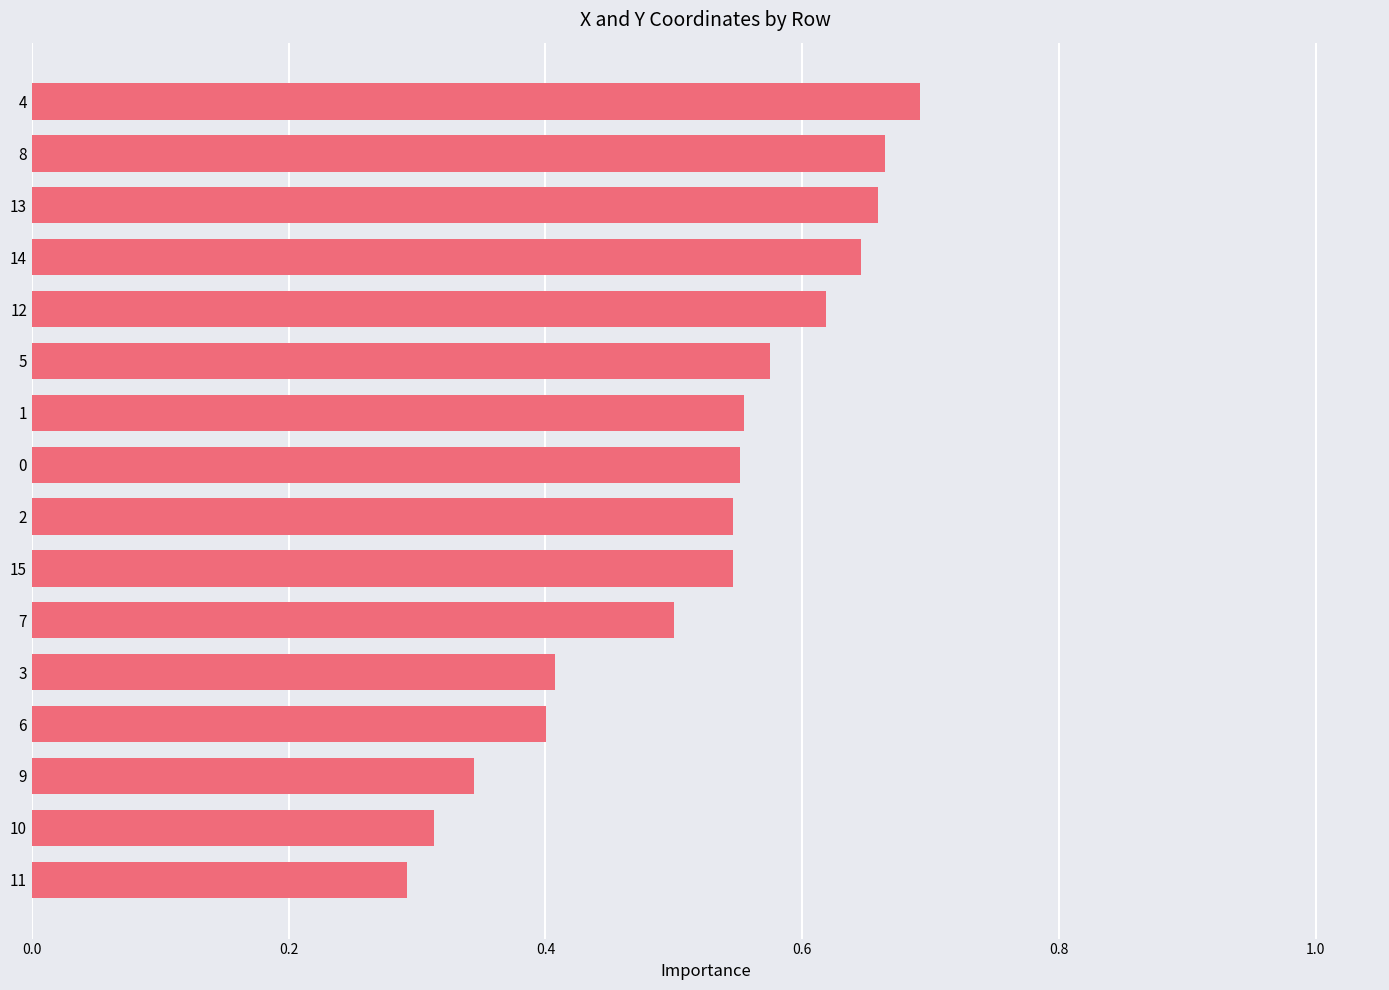

The chart shows a value of 0.4 at 6. True or false?

True